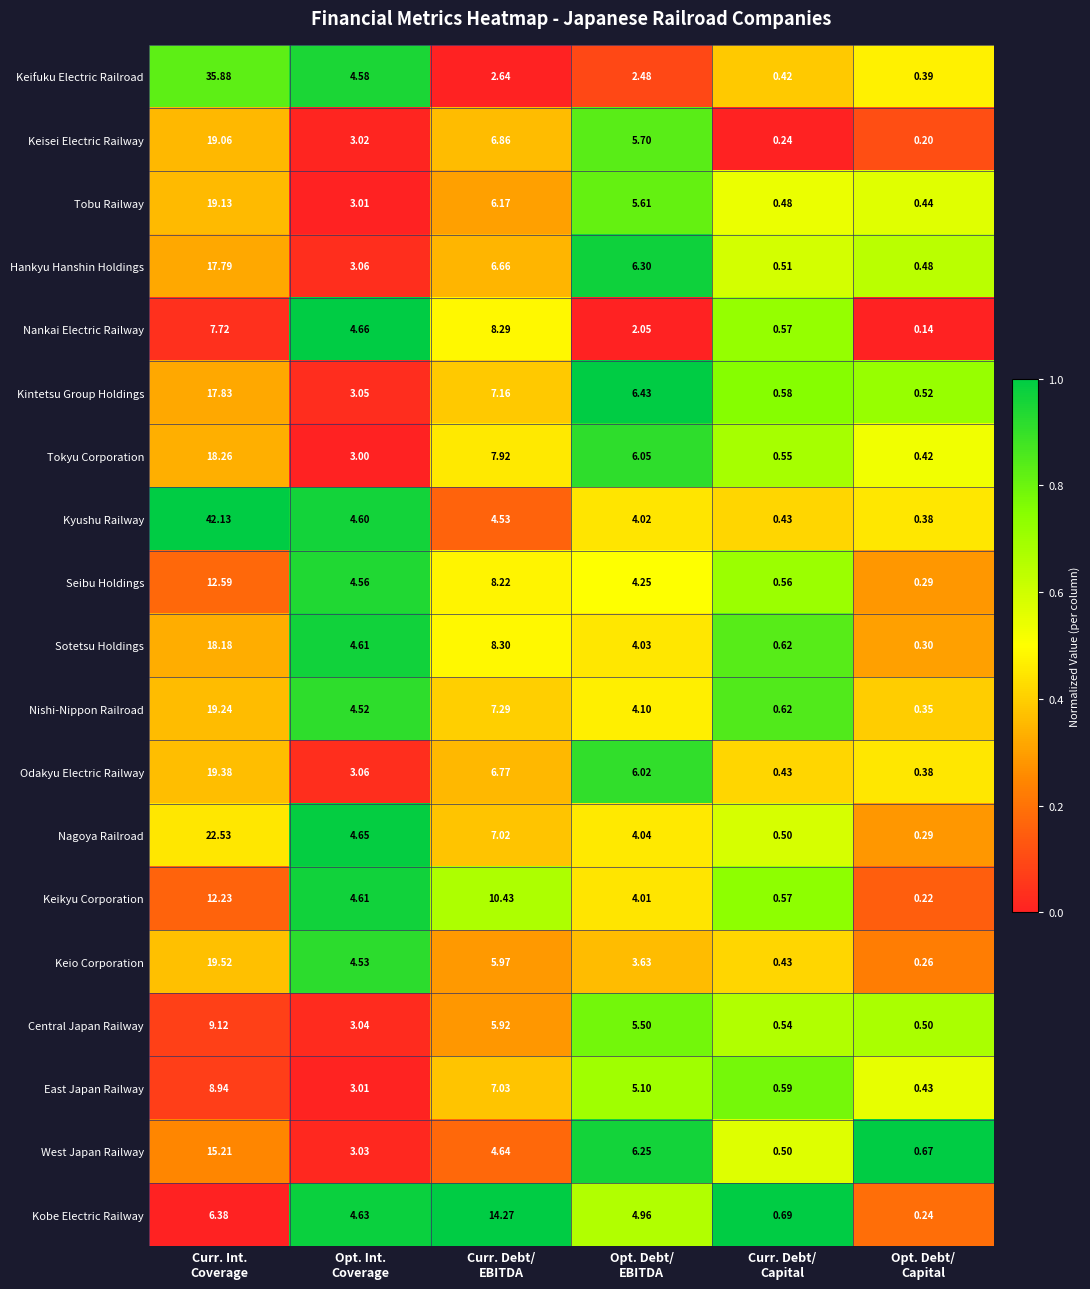

List the series in order of their peak value, lowest first.

Nankai Electric Railway, East Japan Railway, Central Japan Railway, Keikyu Corporation, Seibu Holdings, Kobe Electric Railway, West Japan Railway, Hankyu Hanshin Holdings, Kintetsu Group Holdings, Sotetsu Holdings, Tokyu Corporation, Keisei Electric Railway, Tobu Railway, Nishi-Nippon Railroad, Odakyu Electric Railway, Keio Corporation, Nagoya Railroad, Keifuku Electric Railroad, Kyushu Railway